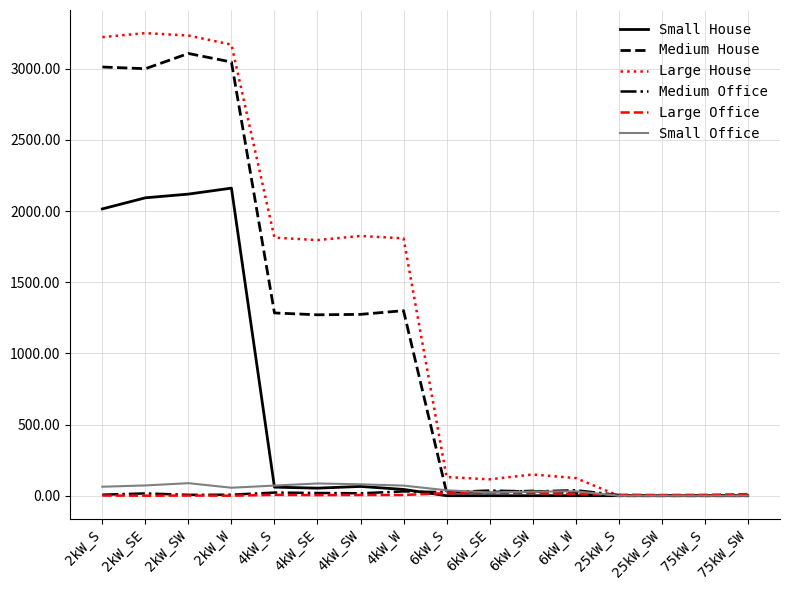

Where is Small House nearest to the value 1080?

2kW_S